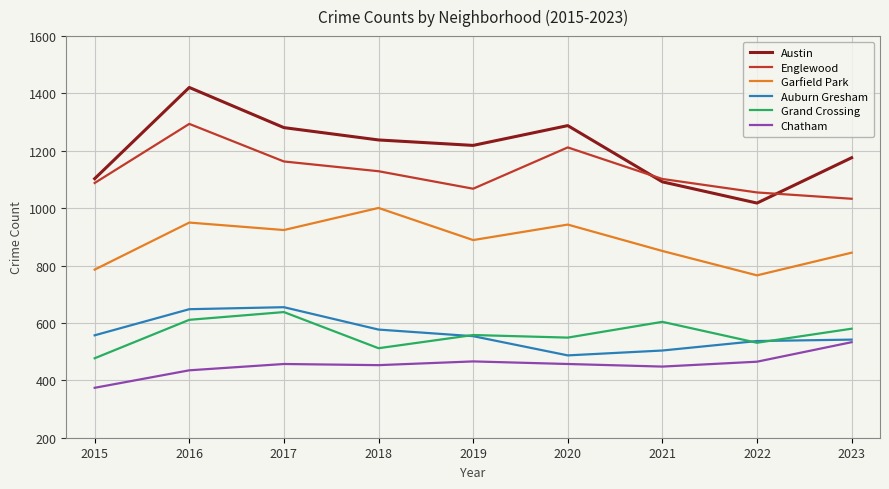

The Austin series shows 1288 at 2020. True or false?

True